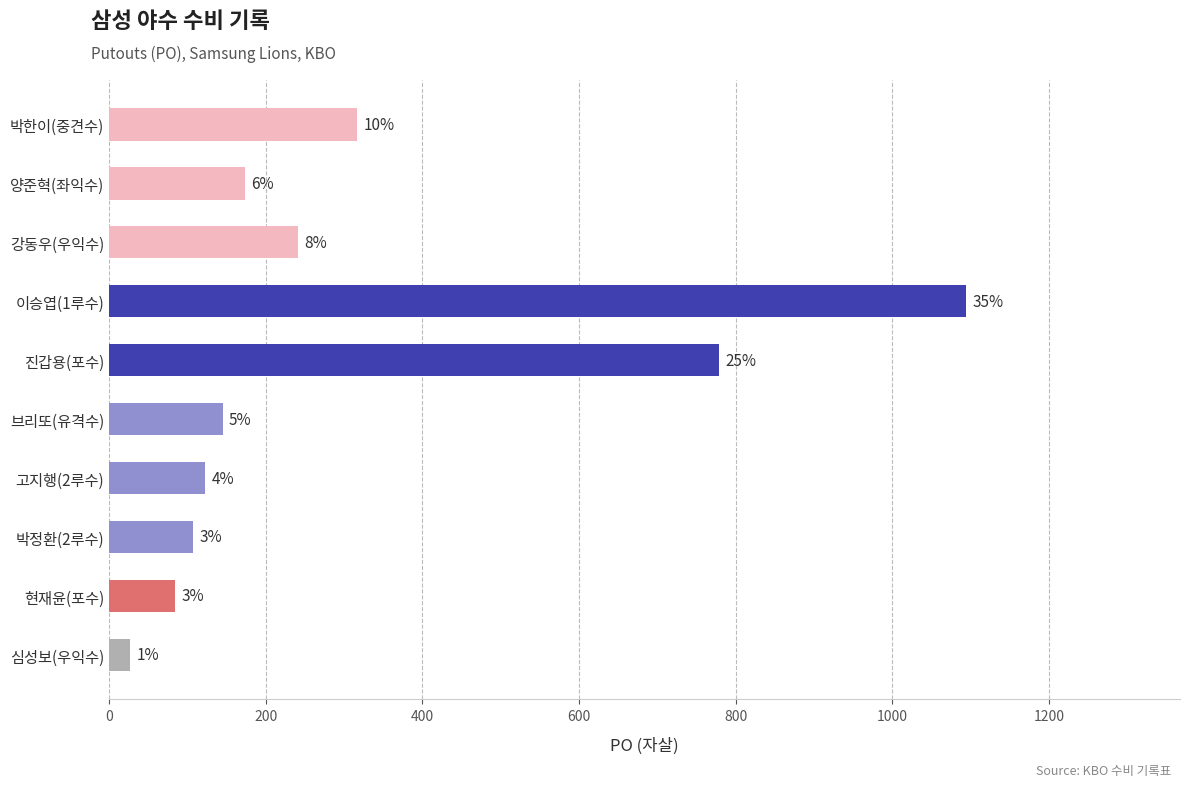

Are the bars horizontal?

Yes